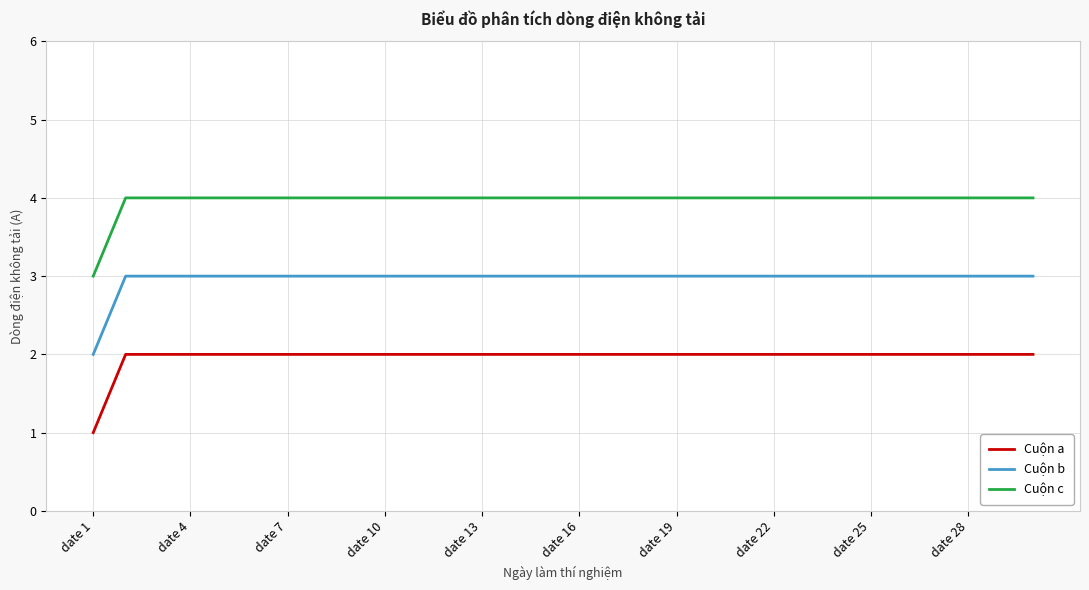

List the series in order of their overall mean, highest first.

Cuộn c, Cuộn b, Cuộn a